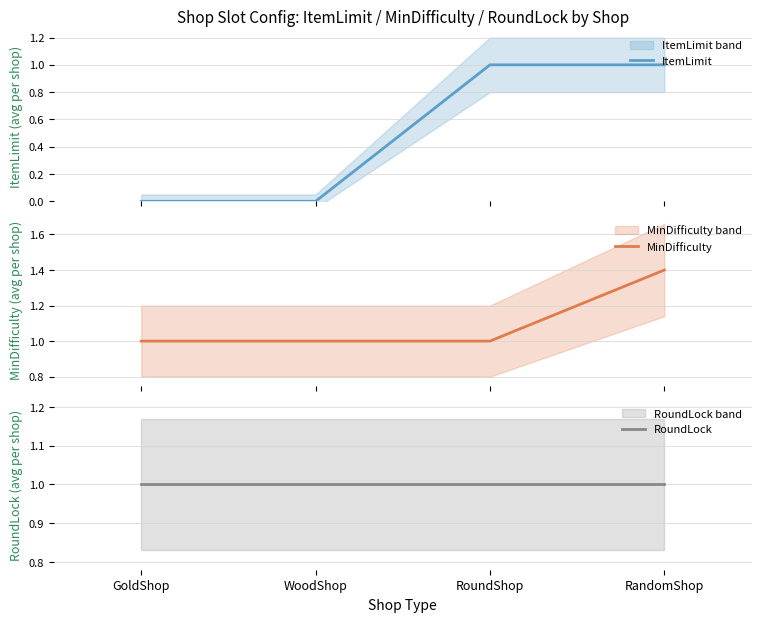

What is the label of the 3rd point from the right?

WoodShop